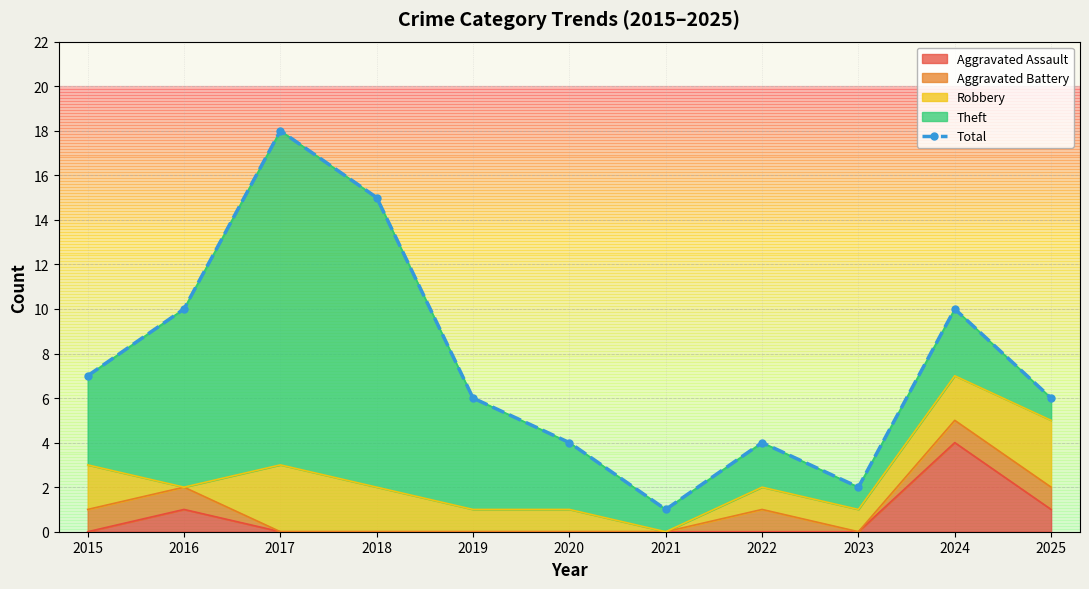

What is the ratio of the value at 2020 to the value at 2019?

0.7